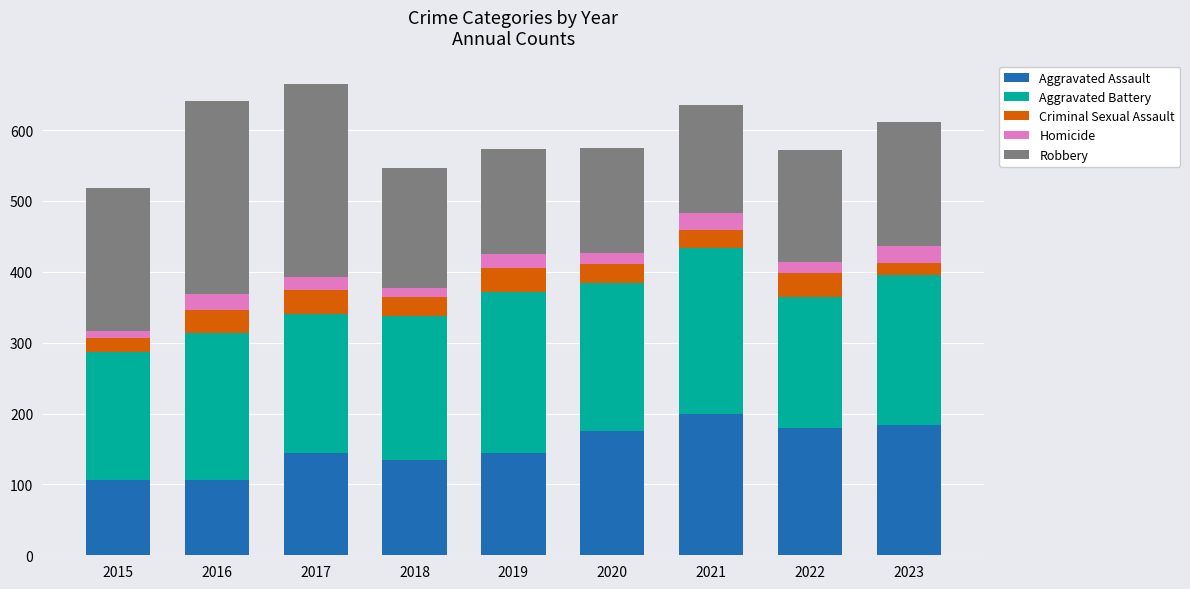

The Aggravated Assault series shows 106 at 2016. True or false?

True